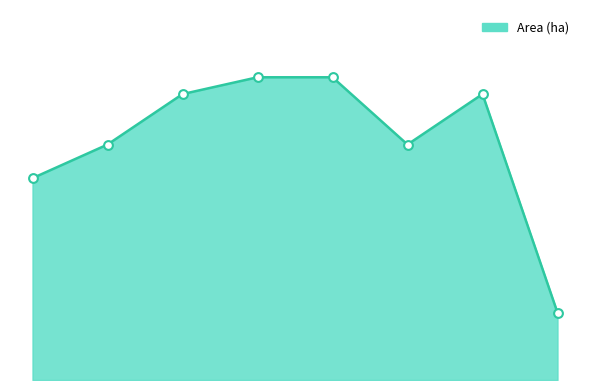

Does the chart have visible grid lines?

No